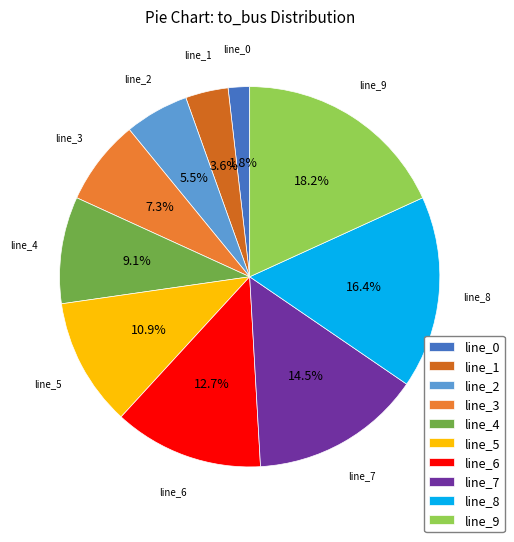

Does line_1 represent more than half of the total?

No